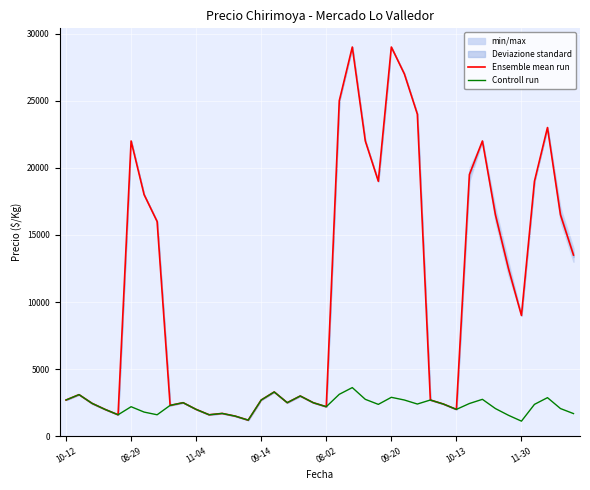

What is the maximum value for Ensemble mean run?

29000